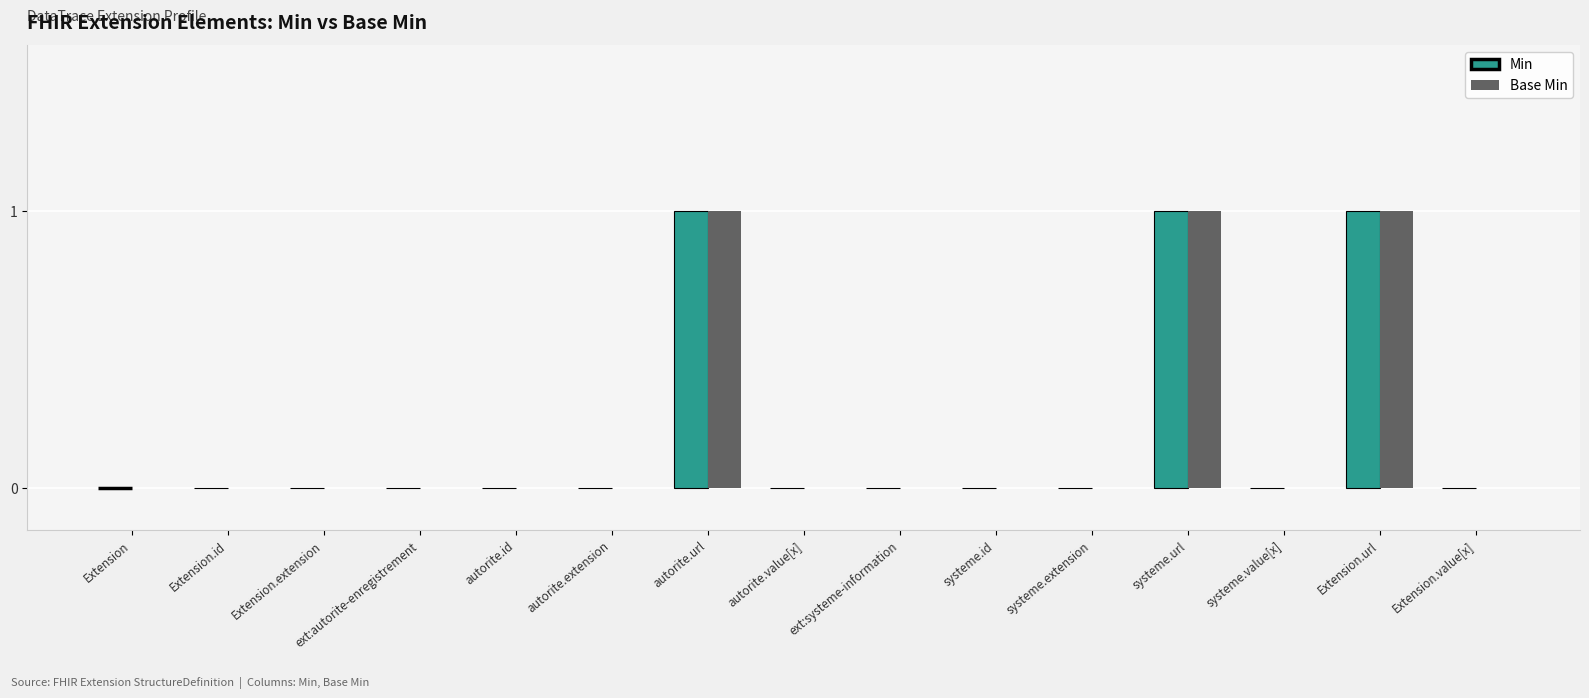

Reading right to left, extract all data points from this chart.

Min: 0	1	0	1	0	0	0	0	1	0	0	0	0	0	0
Base Min: 0	1	0	1	0	0	0	0	1	0	0	0	0	0	0